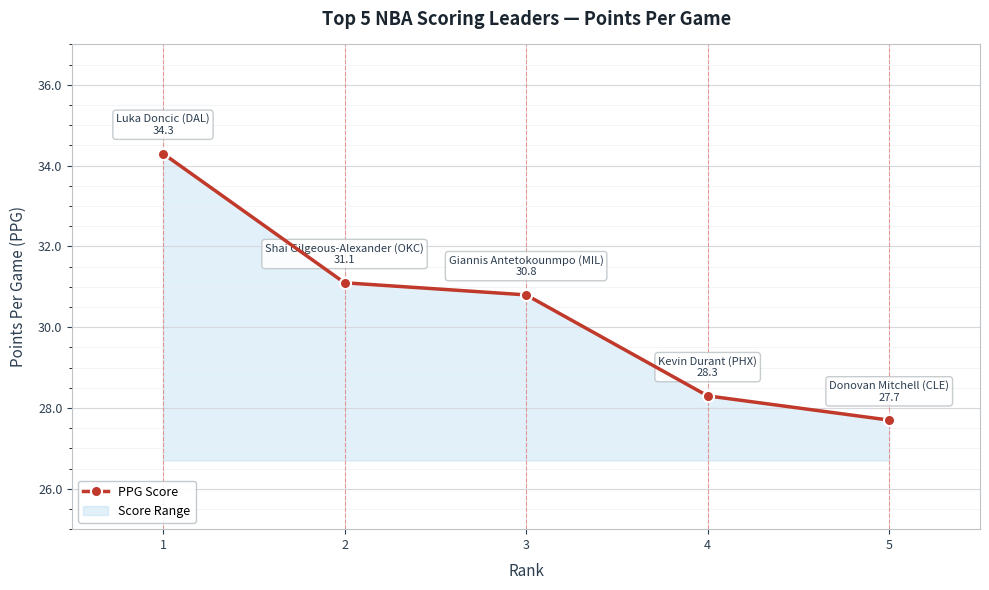

Reading left to right, what are all the values shown in this chart?

1=34.3	2=31.1	3=30.8	4=28.3	5=27.7